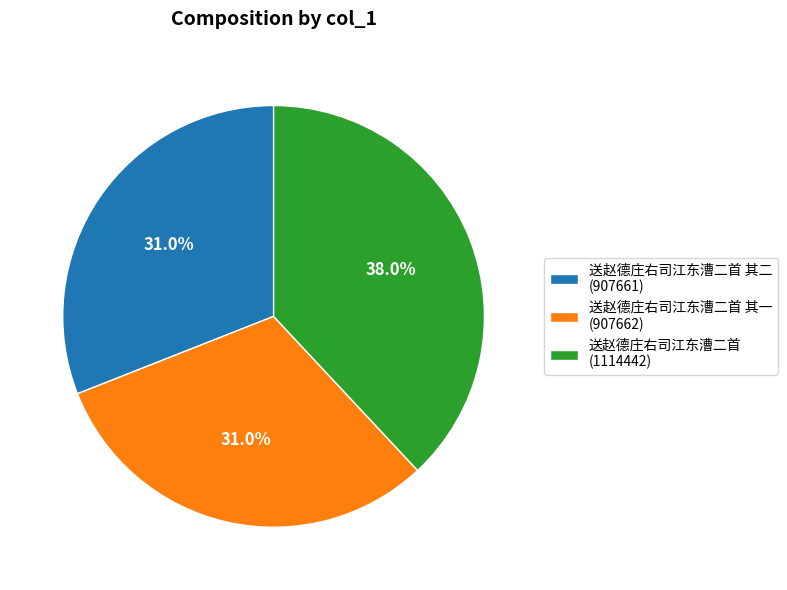

Does 送赵德庄右司江东漕二首 (1114442) account for over 50% of the chart?

No